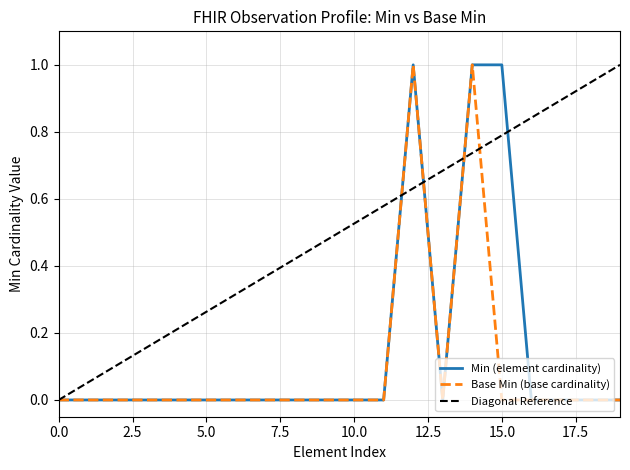

How many values in base_min_values are above zero?

2